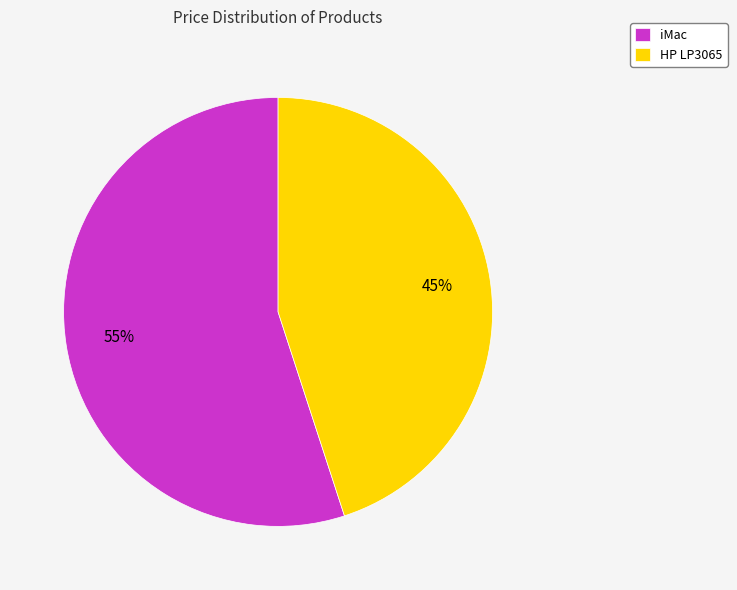

To the nearest percent, what portion does iMac represent?

55%